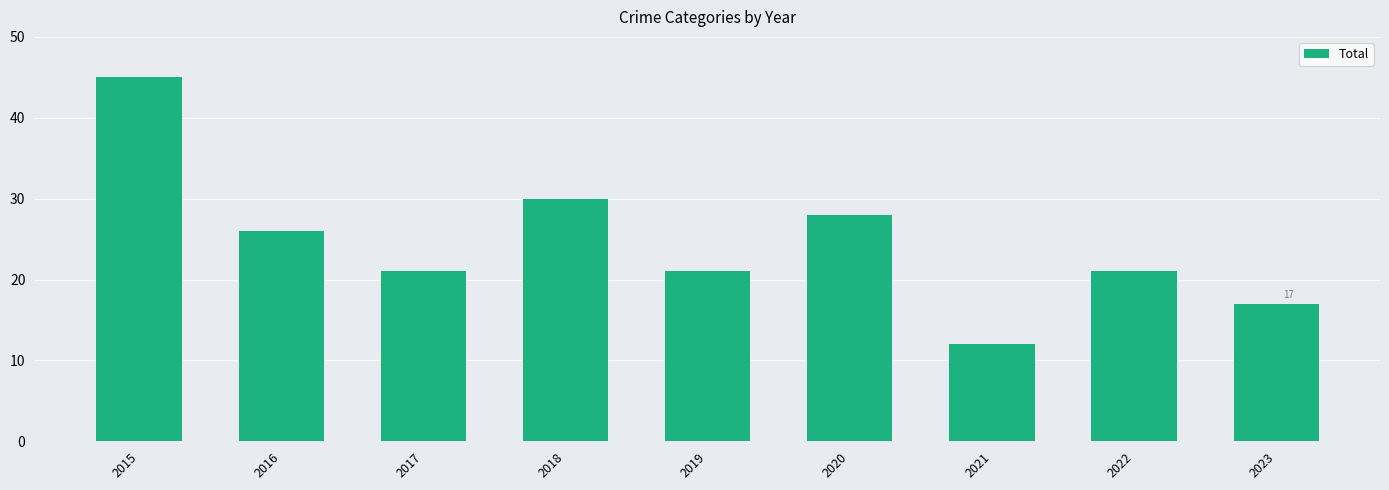

How many bars are there in total?

9